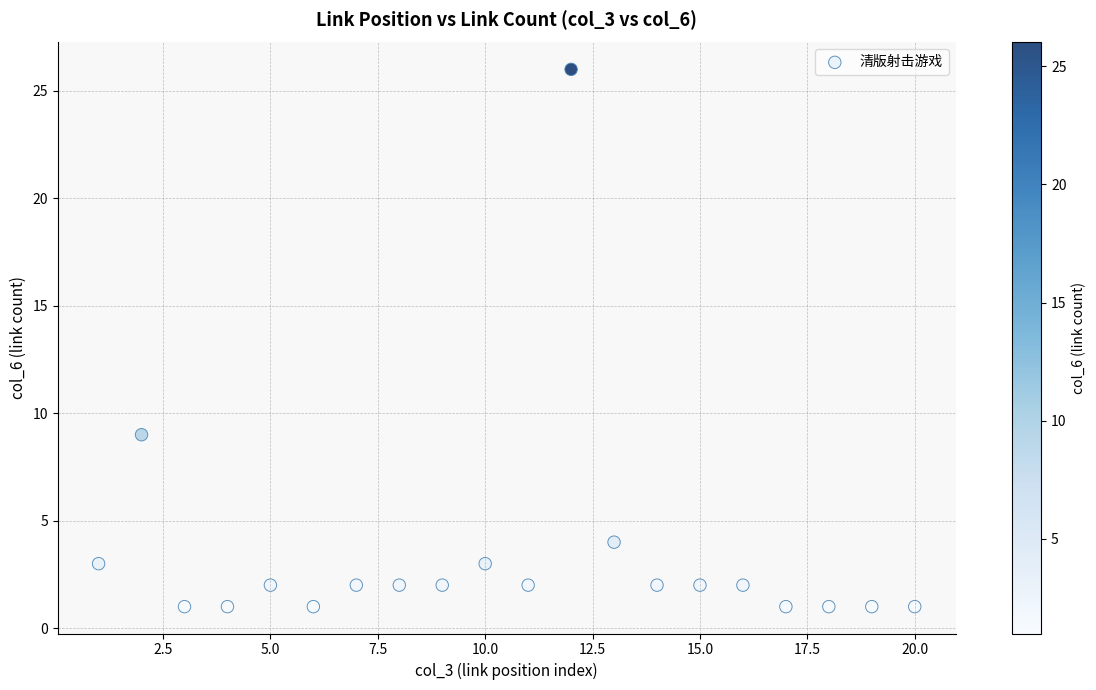

What is the range of X values (max minus min)?

19